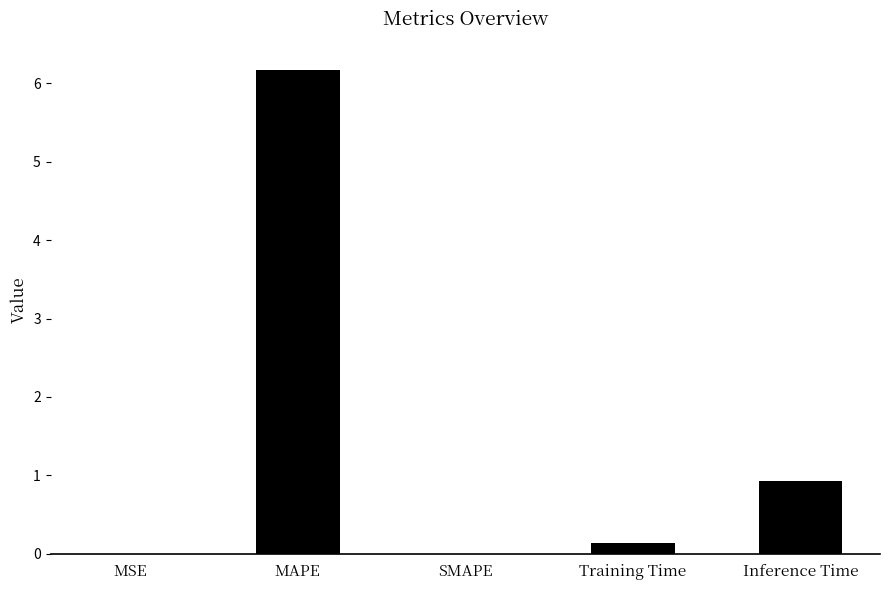

Count the number of data series in this chart.

1